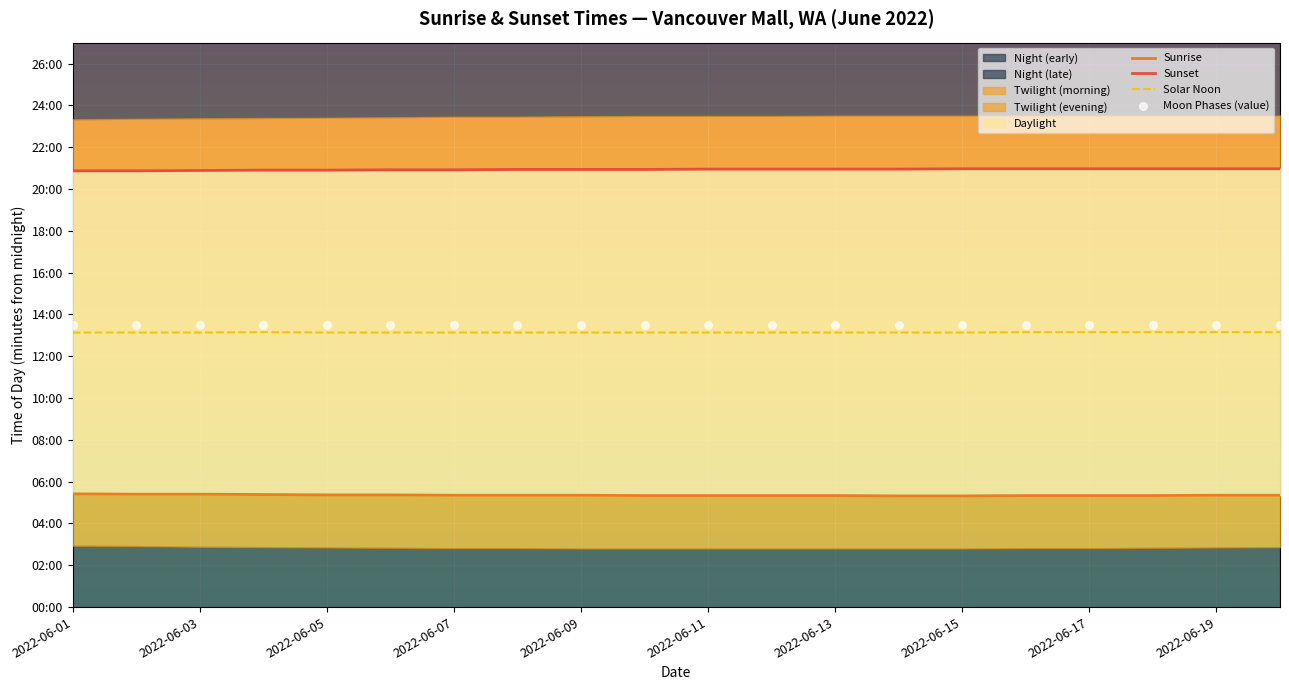

What is the total value across all series at 2022-06-09?

3175